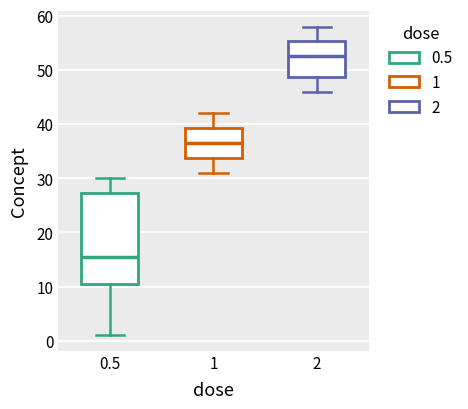

Reading left to right, transcribe this box plot: for each box, give where its median line is, the range the box spans, and where its two whiskers end, as read against the y-axis. The values are not printed on the chart, so give them approximately, as read against the axis.

0.5: median 16, box 11 to 27, whiskers 1 to 30
1: median 37, box 34 to 39, whiskers 31 to 42
2: median 53, box 49 to 55, whiskers 46 to 58